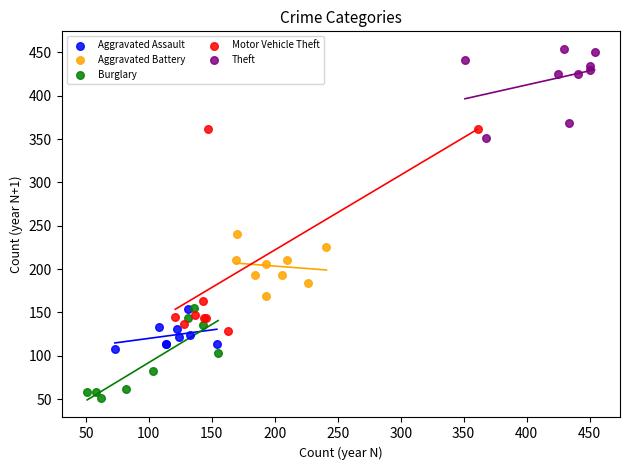

Which series contains the lowest Y value?

Burglary